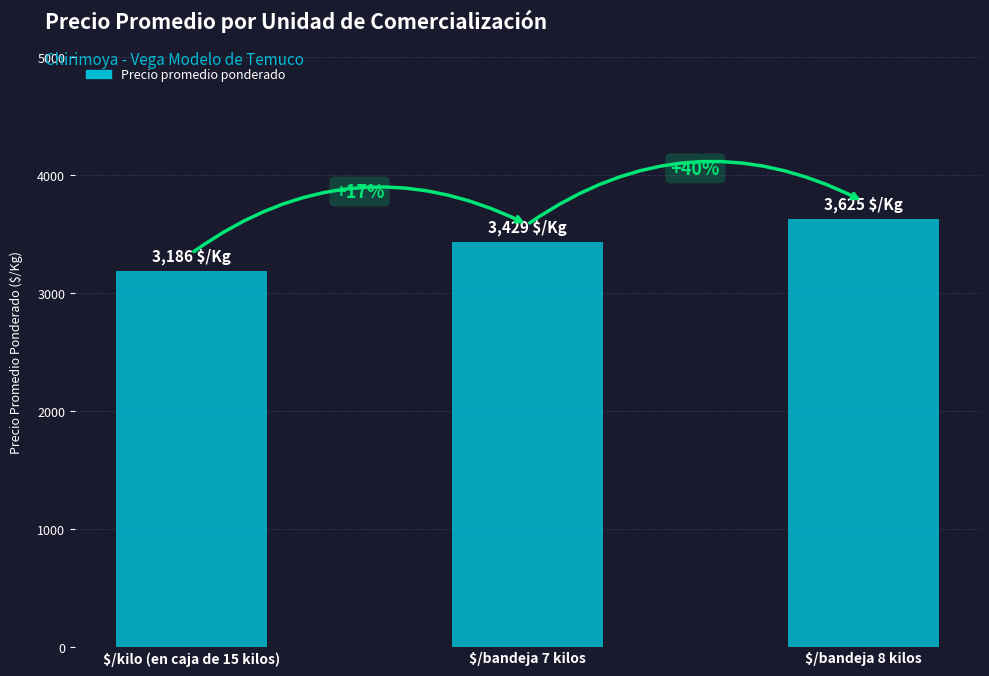

How many bars are there in total?

3